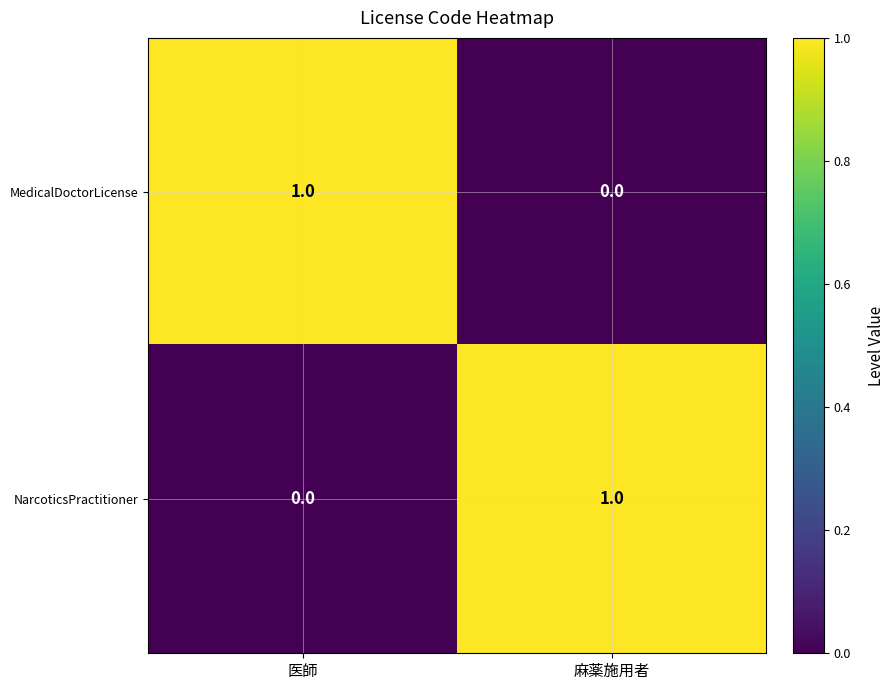

Reading right to left, list all the values displayed in this chart.

MedicalDoctorLicense: 0	1
NarcoticsPractitioner: 1	0